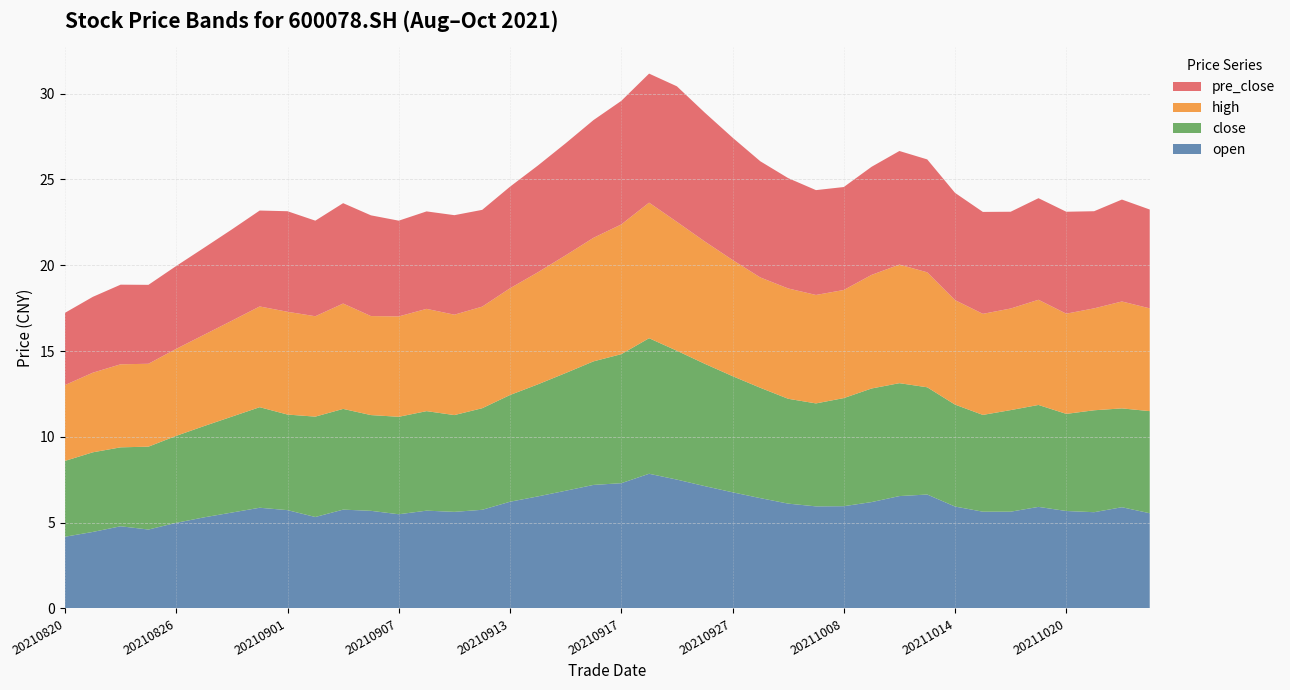

Reading left to right, list all the values displayed in this chart.

open: 20210820=4.2	20210823=4.5	20210824=4.8	20210825=4.6	20210826=5.0	20210827=5.3	20210830=5.6	20210831=5.9	20210901=5.7	20210902=5.3	20210903=5.8	20210906=5.7	20210907=5.5	20210908=5.7	20210909=5.6	20210910=5.8	20210913=6.2	20210914=6.5	20210915=6.9	20210916=7.2	20210917=7.3	20210922=7.8	20210923=7.5	20210924=7.1	20210927=6.8	20210928=6.4	20210929=6.1	20210930=6.0	20211008=6.0	20211011=6.2	20211012=6.5	20211013=6.6	20211014=5.9	20211015=5.6	20211018=5.6	20211019=5.9	20211020=5.7	20211021=5.6	20211022=5.9	20211025=5.5
close: 20210820=4.4	20210823=4.6	20210824=4.6	20210825=4.8	20210826=5.1	20210827=5.3	20210830=5.6	20210831=5.9	20210901=5.6	20210902=5.8	20210903=5.9	20210906=5.6	20210907=5.7	20210908=5.8	20210909=5.6	20210910=5.9	20210913=6.2	20210914=6.5	20210915=6.9	20210916=7.2	20210917=7.5	20210922=7.9	20210923=7.5	20210924=7.1	20210927=6.8	20210928=6.4	20210929=6.1	20210930=6.0	20211008=6.3	20211011=6.6	20211012=6.6	20211013=6.2	20211014=5.9	20211015=5.6	20211018=5.9	20211019=5.9	20211020=5.7	20211021=5.9	20211022=5.8	20211025=6.0
high: 20210820=4.4	20210823=4.6	20210824=4.8	20210825=4.8	20210826=5.1	20210827=5.3	20210830=5.6	20210831=5.9	20210901=6.0	20210902=5.8	20210903=6.1	20210906=5.8	20210907=5.8	20210908=6.0	20210909=5.8	20210910=5.9	20210913=6.2	20210914=6.5	20210915=6.9	20210916=7.2	20210917=7.6	20210922=7.9	20210923=7.5	20210924=7.1	20210927=6.8	20210928=6.4	20210929=6.4	20210930=6.3	20211008=6.3	20211011=6.6	20211012=6.9	20211013=6.7	20211014=6.1	20211015=5.9	20211018=5.9	20211019=6.1	20211020=5.8	20211021=5.9	20211022=6.2	20211025=6.0
pre_close: 20210820=4.2	20210823=4.4	20210824=4.6	20210825=4.6	20210826=4.8	20210827=5.1	20210830=5.3	20210831=5.6	20210901=5.9	20210902=5.6	20210903=5.8	20210906=5.9	20210907=5.6	20210908=5.7	20210909=5.8	20210910=5.6	20210913=5.9	20210914=6.2	20210915=6.5	20210916=6.9	20210917=7.2	20210922=7.5	20210923=7.9	20210924=7.5	20210927=7.1	20210928=6.8	20210929=6.4	20210930=6.1	20211008=6.0	20211011=6.3	20211012=6.6	20211013=6.6	20211014=6.2	20211015=5.9	20211018=5.6	20211019=5.9	20211020=5.9	20211021=5.7	20211022=5.9	20211025=5.8